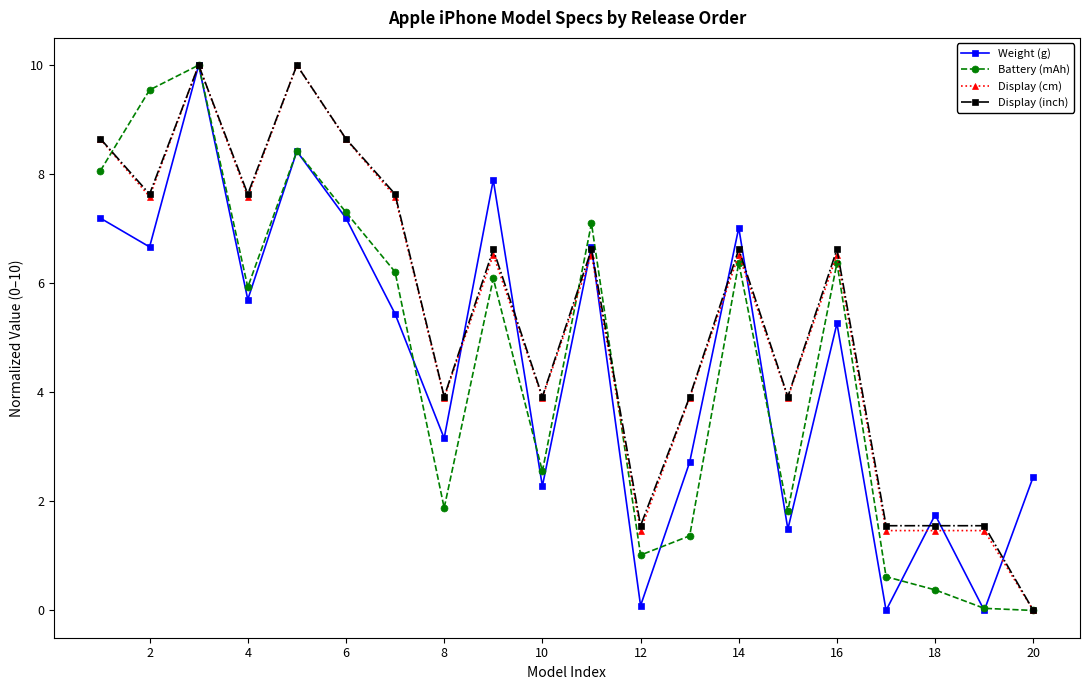

What is the value of the Display (inch) point at the 6th from the left?

8.6